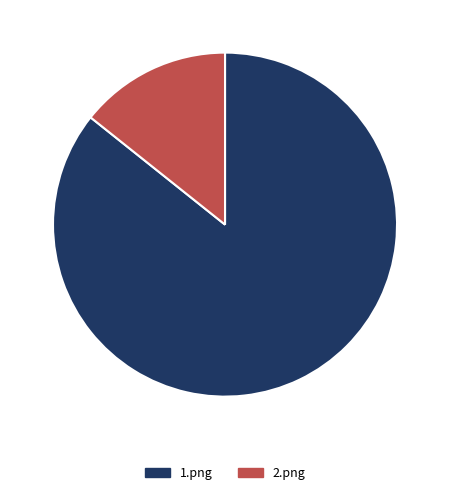

Is the sum of 2.png and 1.png greater than half?

Yes